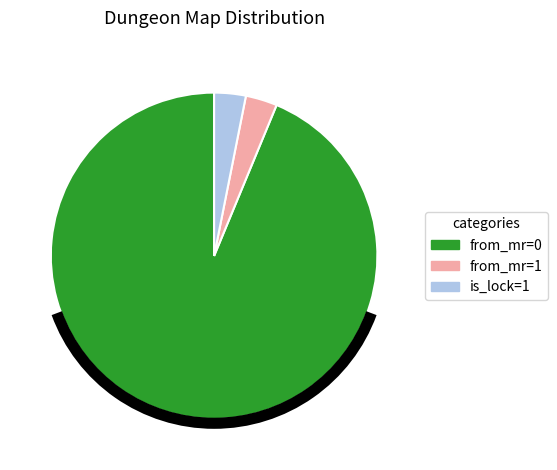

Is it true that is_lock=1 is 3% of the pie?

True